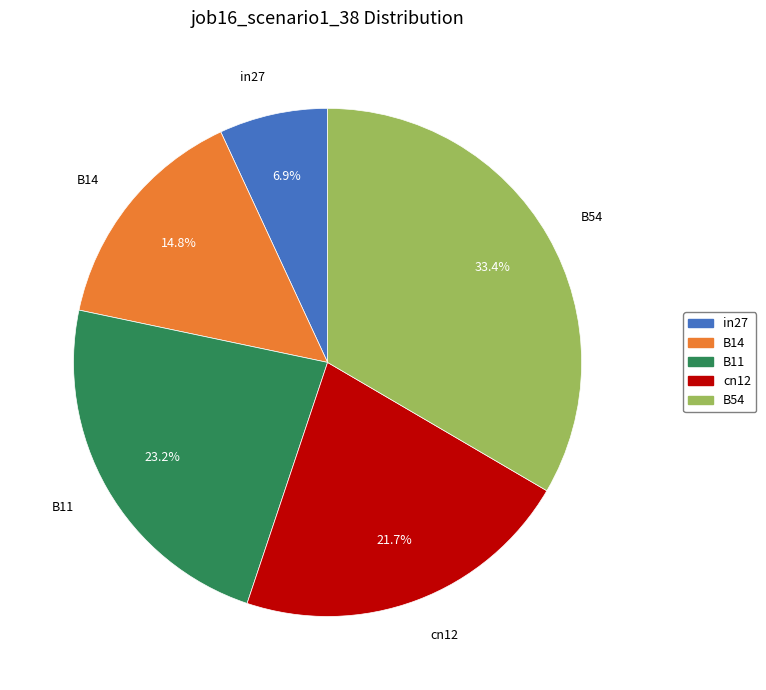

How many segments does this pie chart have?

5